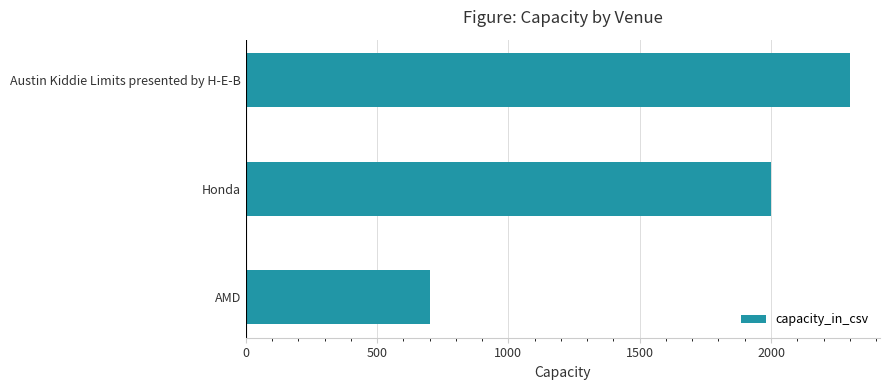

What is the difference between the values at AMD and Austin Kiddie Limits presented by H-E-B?

1600